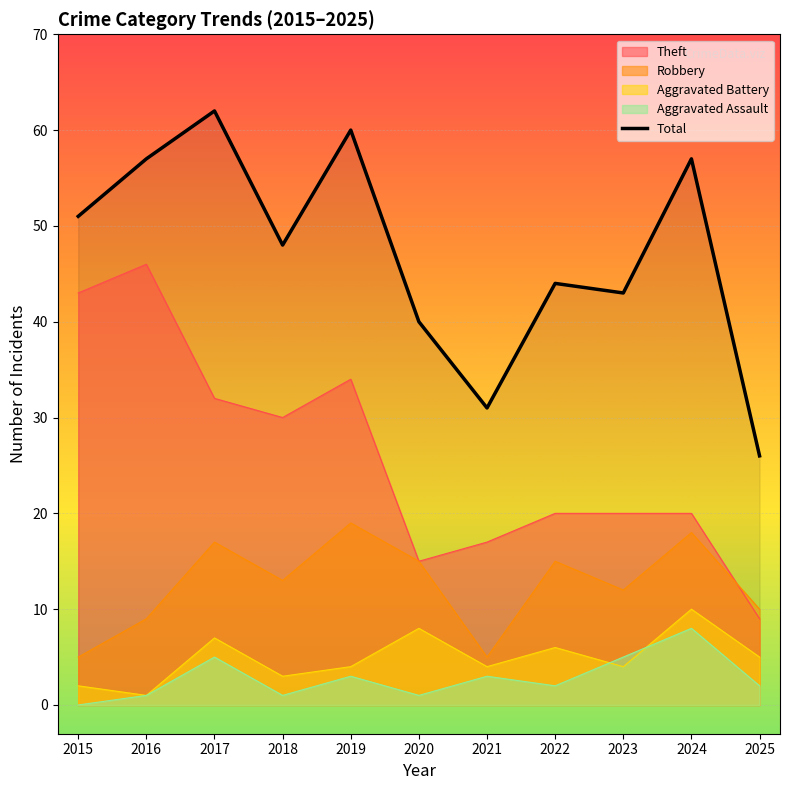

Which has a higher value, 2022 or 2025?

2022